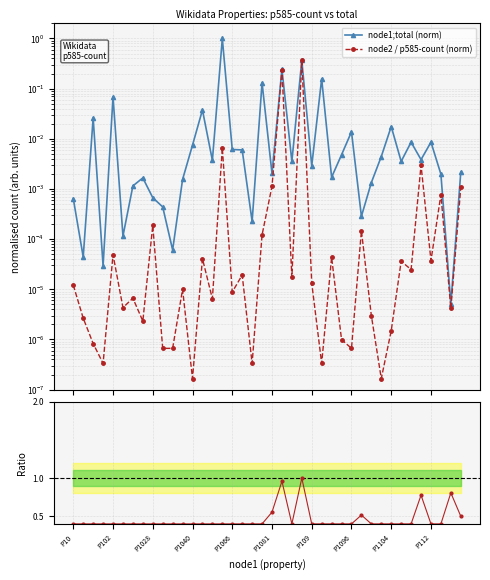

Which series changed the most between 29 and 31?

ratio node2/total